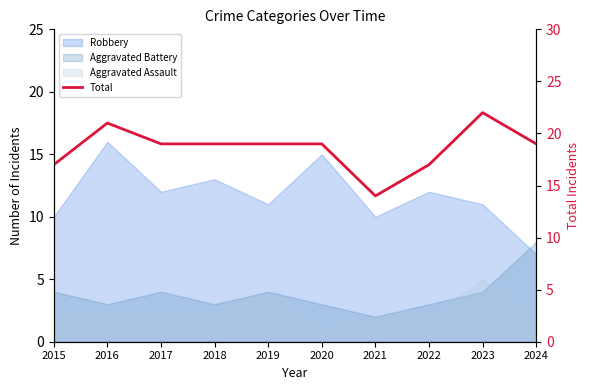

At which label is the value closest to 18?

2015